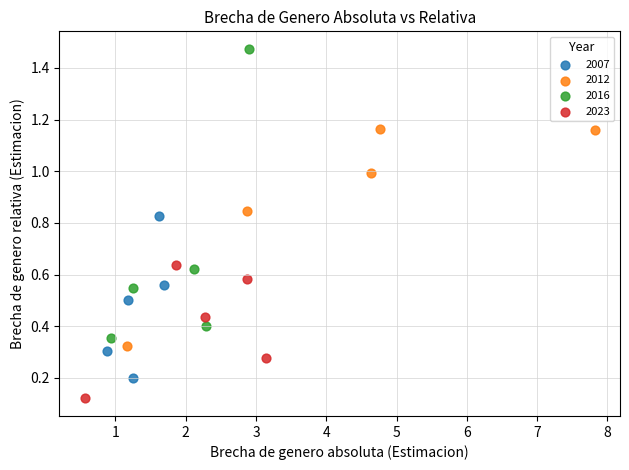

Which series reaches the minimum Y coordinate?

2023